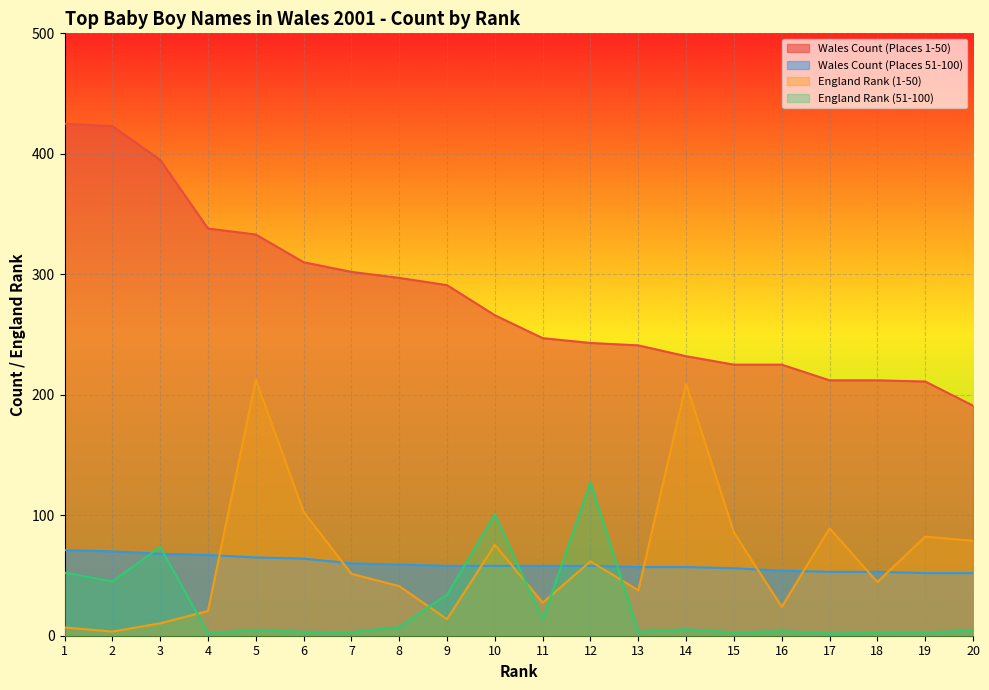

How many intersections are there between Wales Count (Places 51-100) and England Rank (51-100)?

6